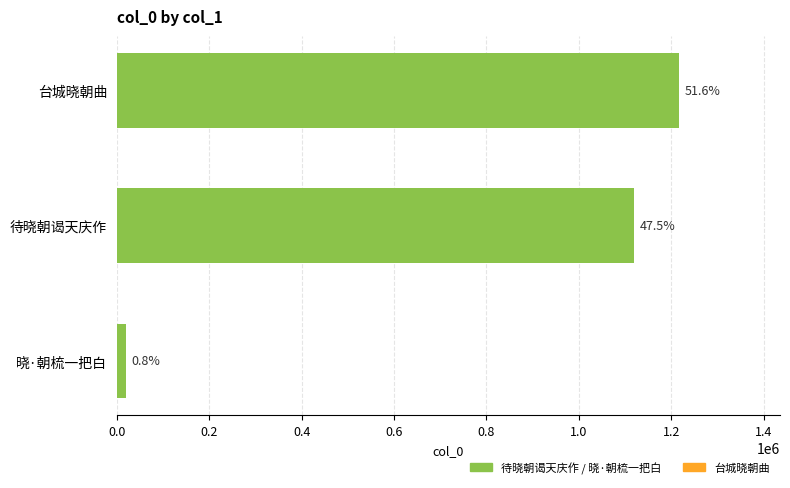

What is the minimum value shown in the chart?

19796